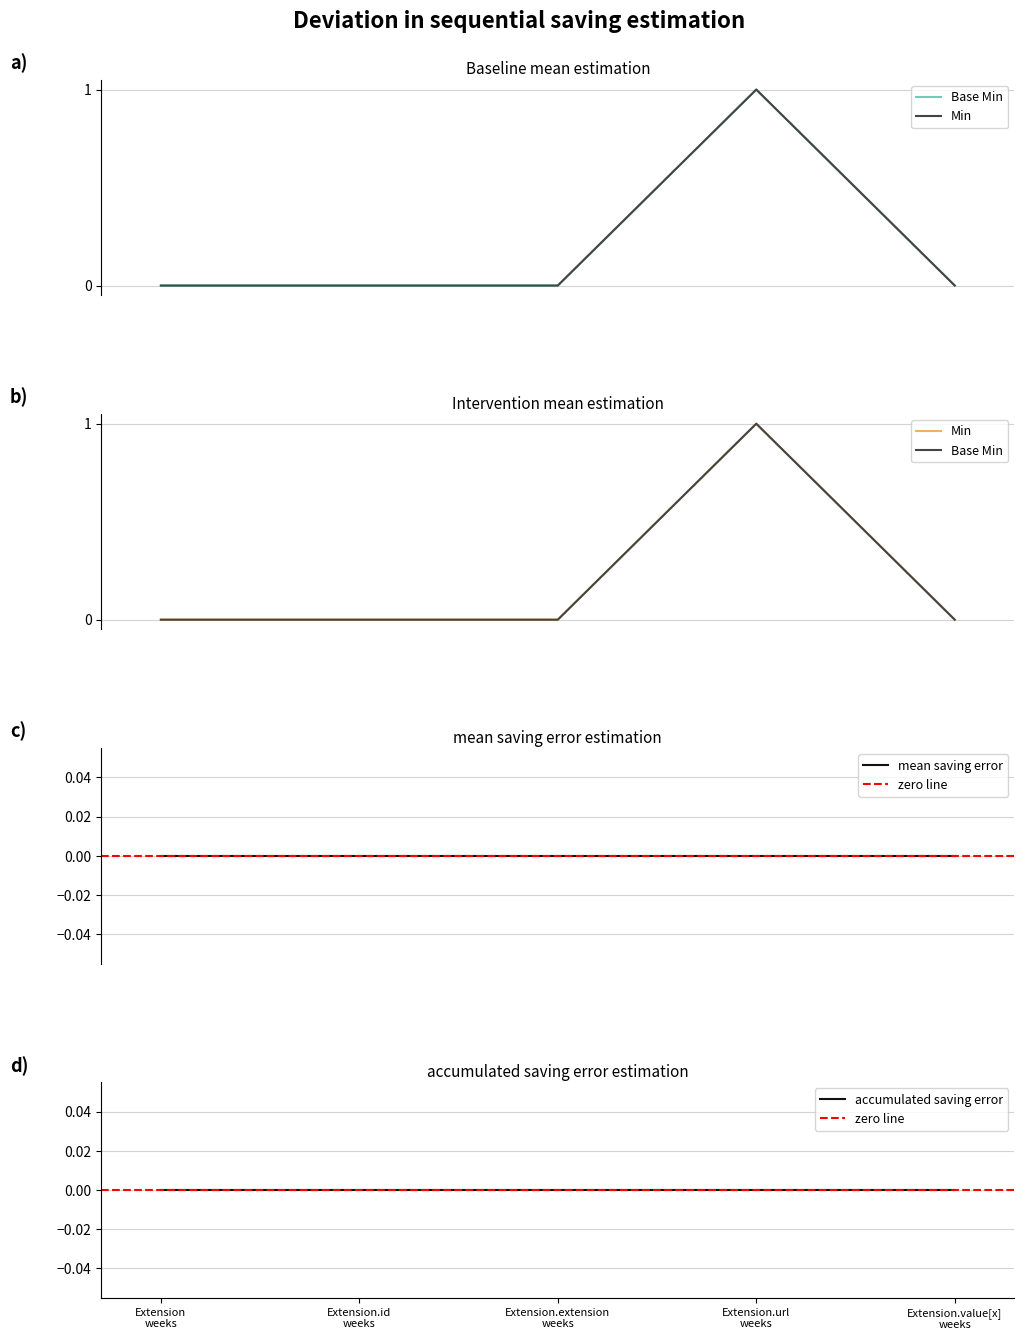

How many lines are shown in the chart?

2